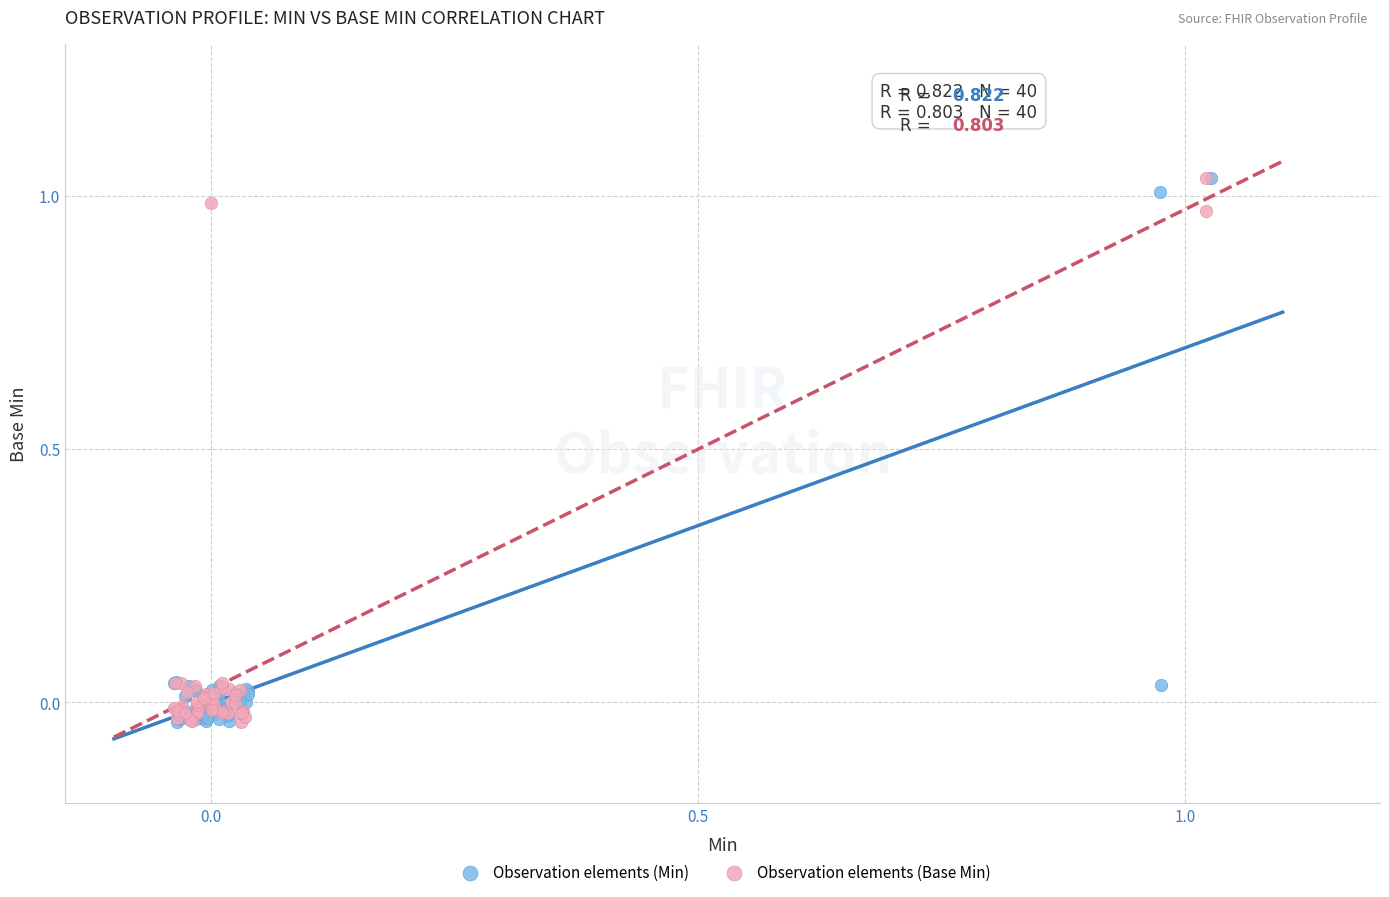

What are all the series names shown in the legend?

Observation elements (Min), Observation elements (Base Min)